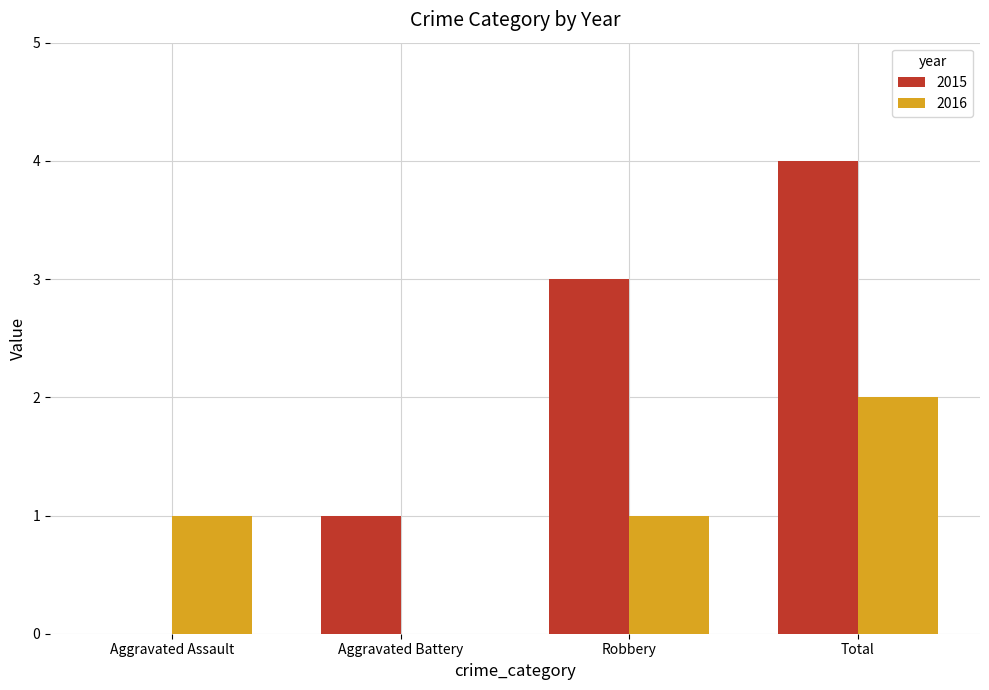

What are all the series names shown in the legend?

2015, 2016